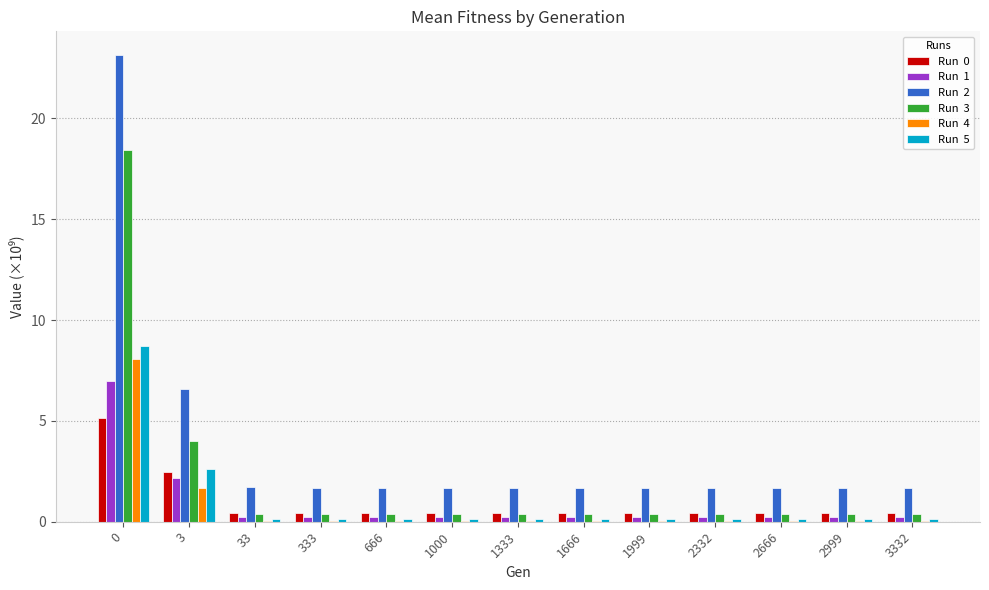

What is the greatest value displayed?

23.2